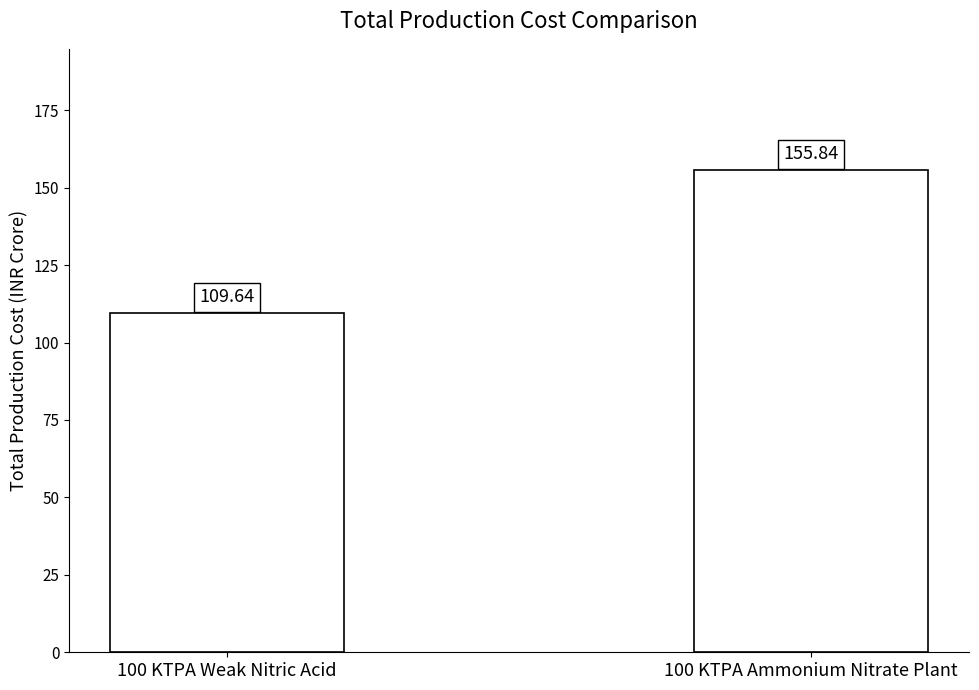

What position from the right is 100 KTPA Ammonium Nitrate Plant?

1